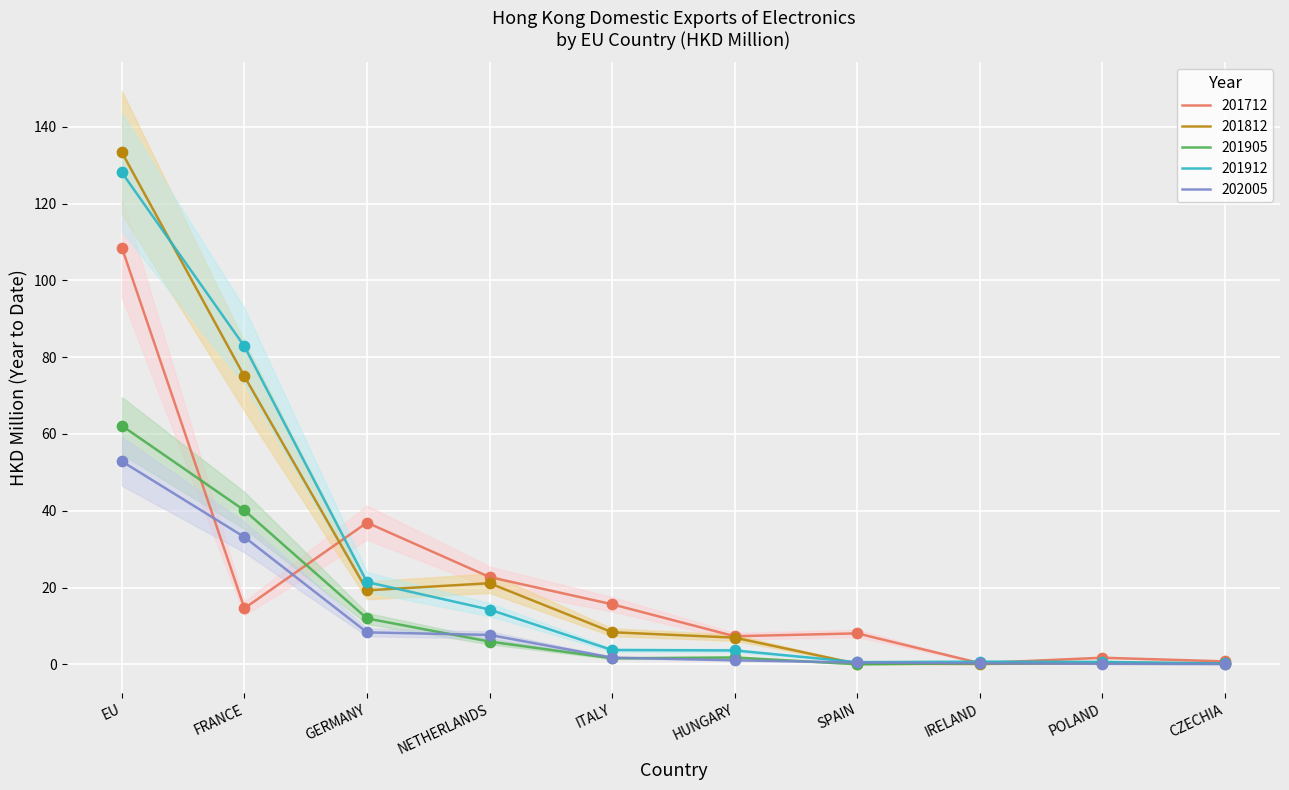

Is the value of 201812 at GERMANY greater than the value of 202005 at IRELAND?

Yes